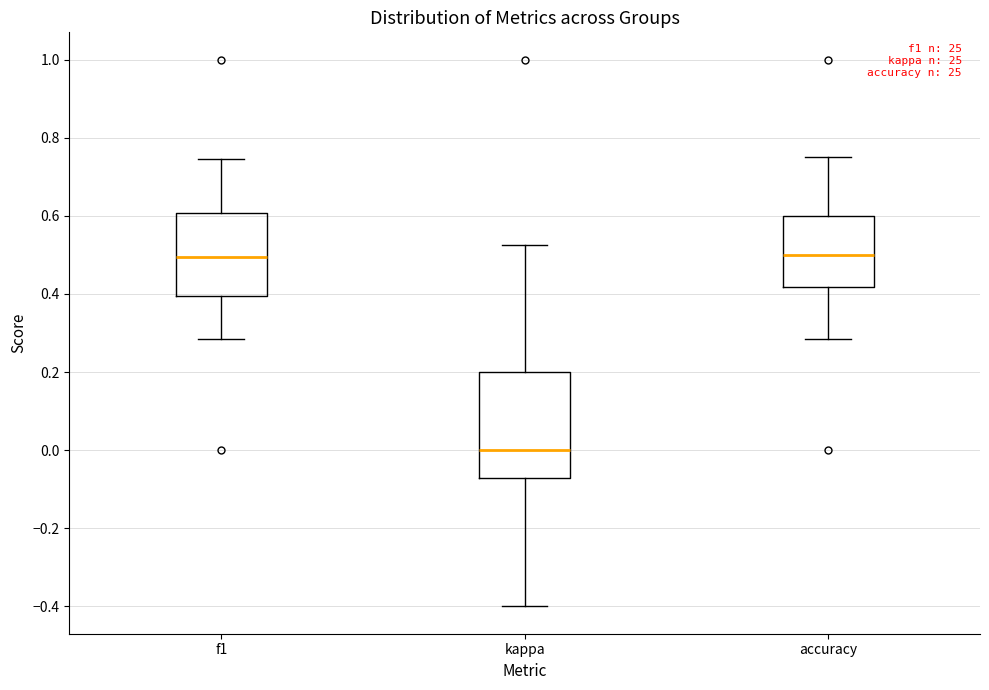

Which box is the tallest, from its lower edge to its upper edge?

kappa